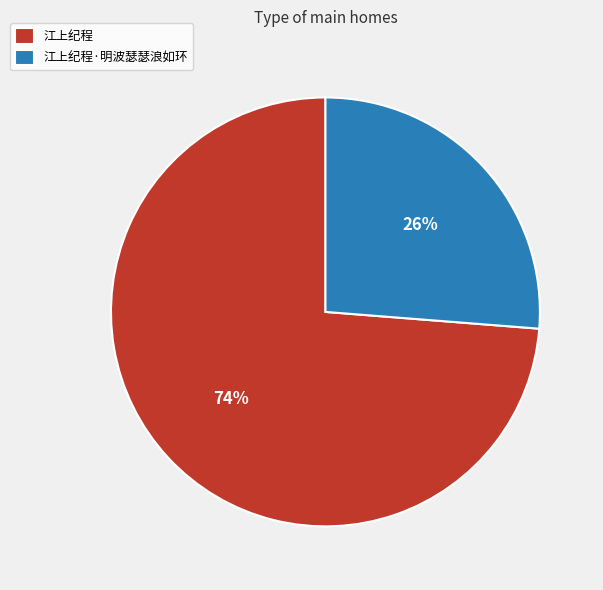

Which category has the smallest portion of the pie?

江上纪程·明波瑟瑟浪如环